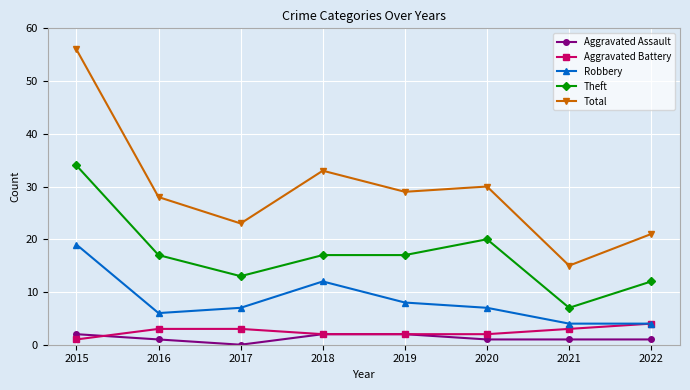

Read the Aggravated Battery value at 2020.

2